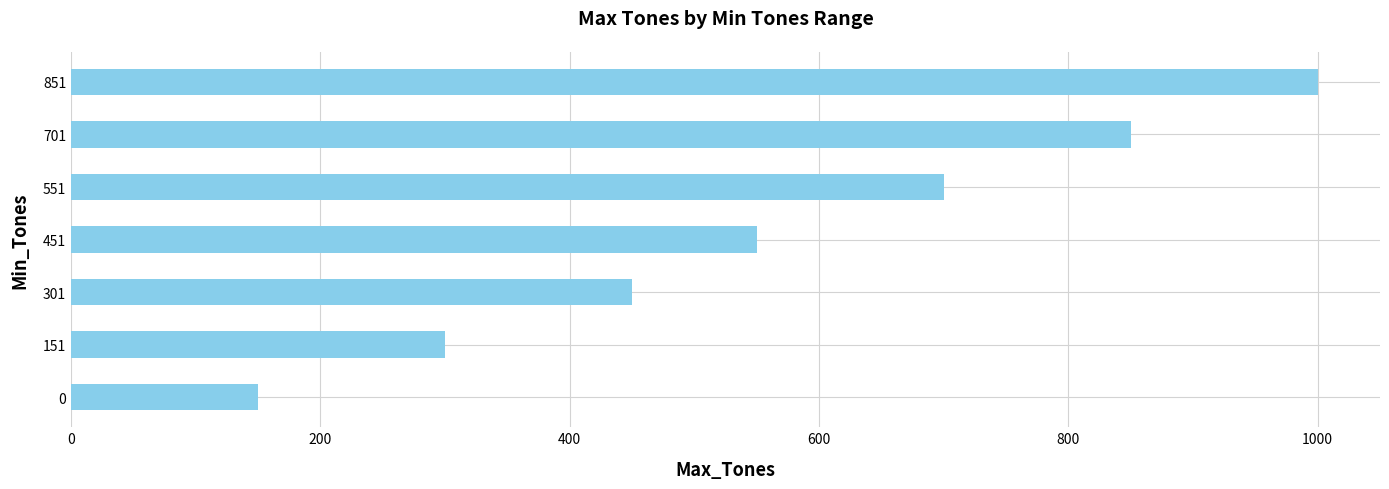

Reading bottom to top, list all the values displayed in this chart.

150	300	450	550	700	850	1000